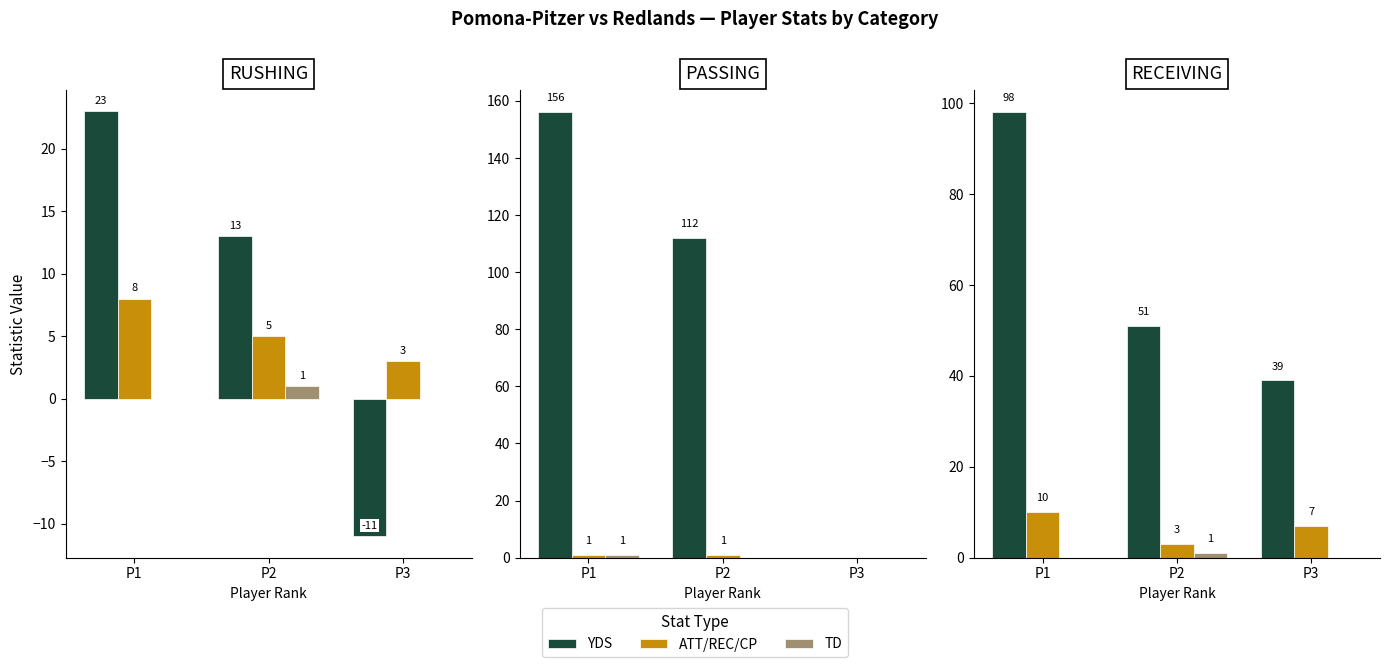

Which series has the widest spread of values?

YDS